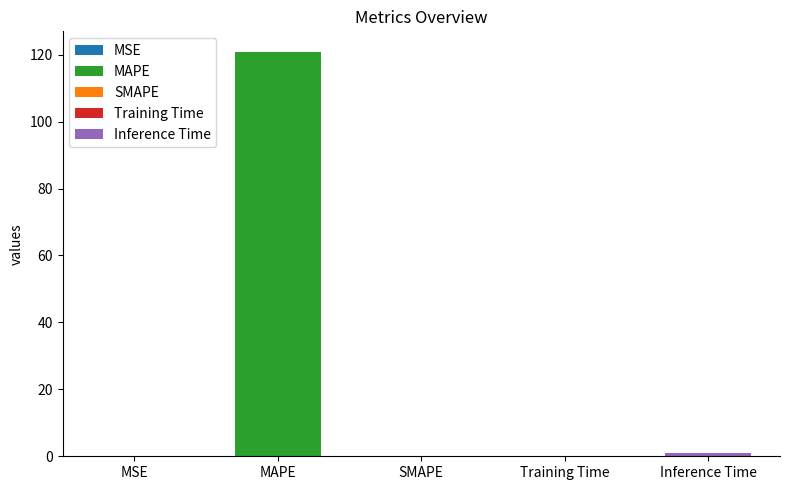

Are the bars grouped side by side (vs. stacked)?

No